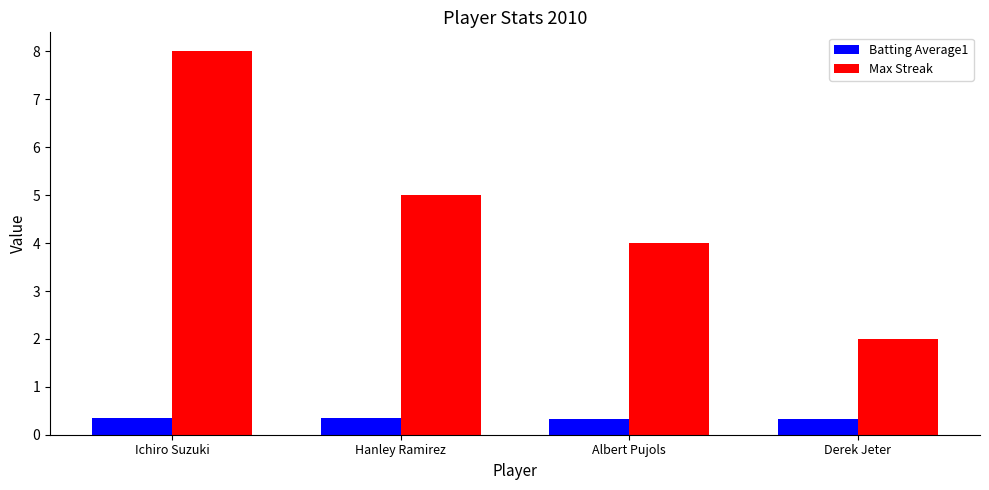

What is the highest value of the Batting Average1 series?

0.4